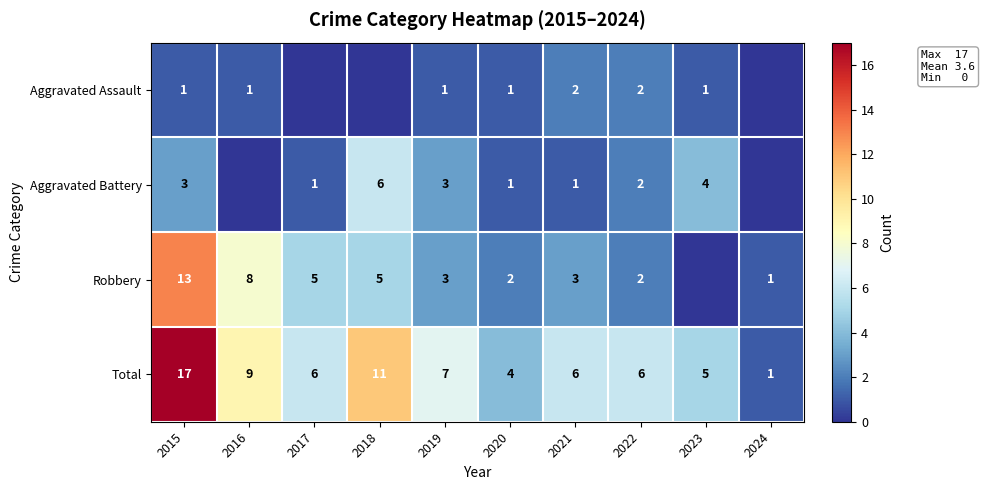

The value of Robbery at 2020 is 2. True or false?

True